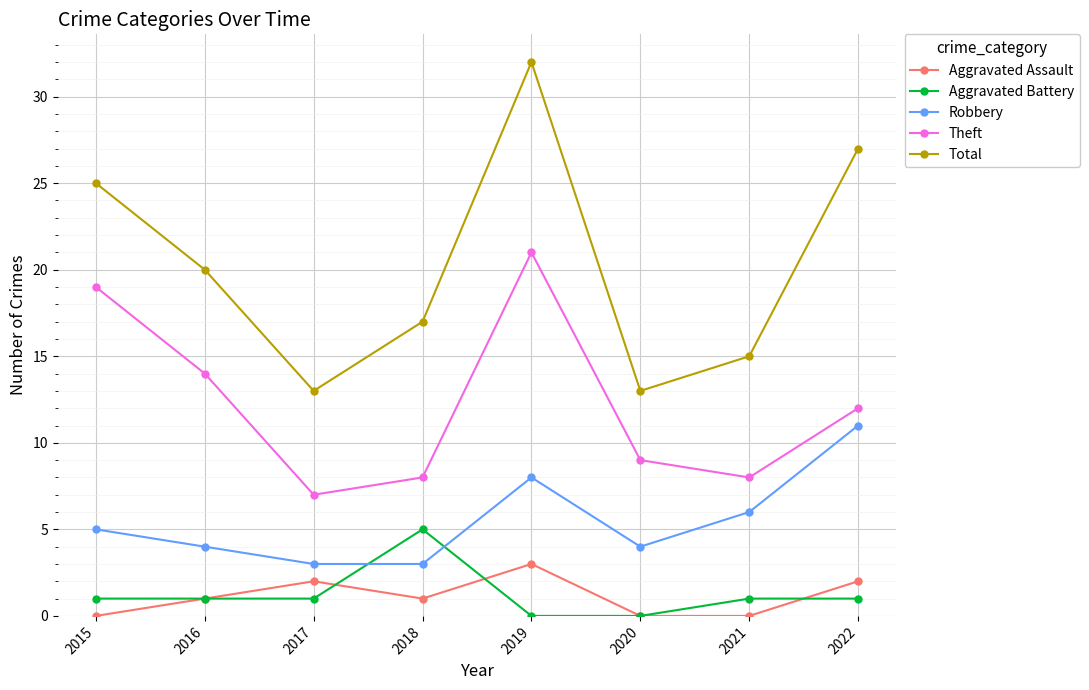

What is the difference between the highest and lowest values at 2022?

26